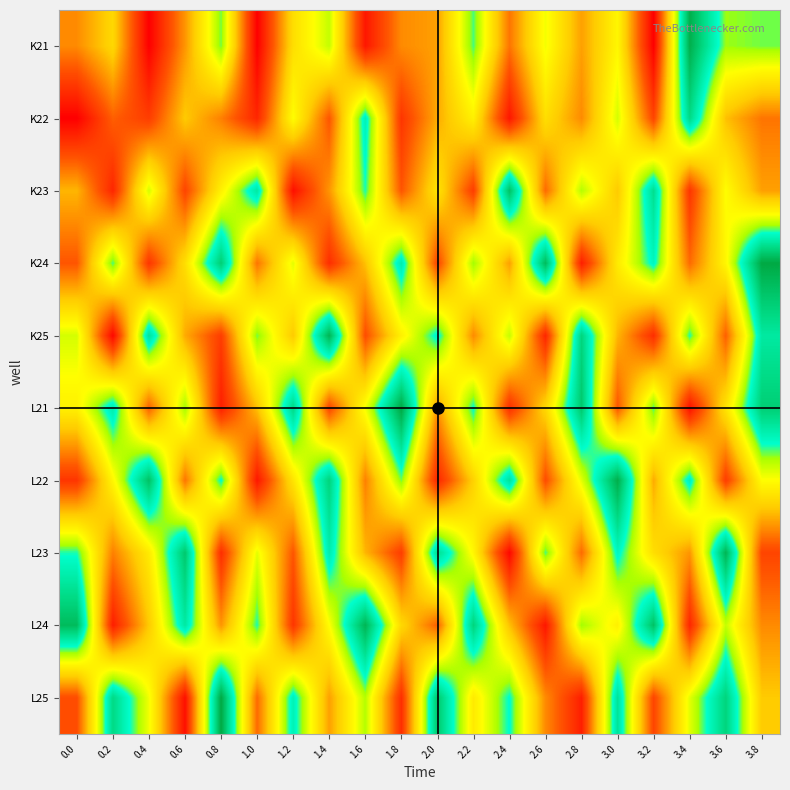

What is the sum of all K22 values?

367